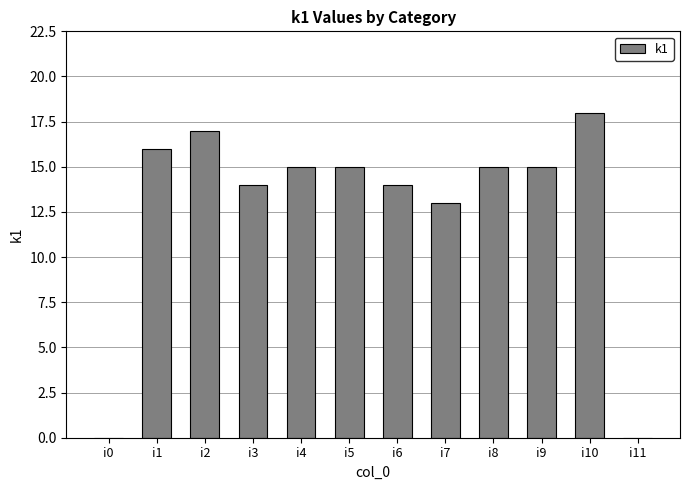

The value at i11 is 6. True or false?

False